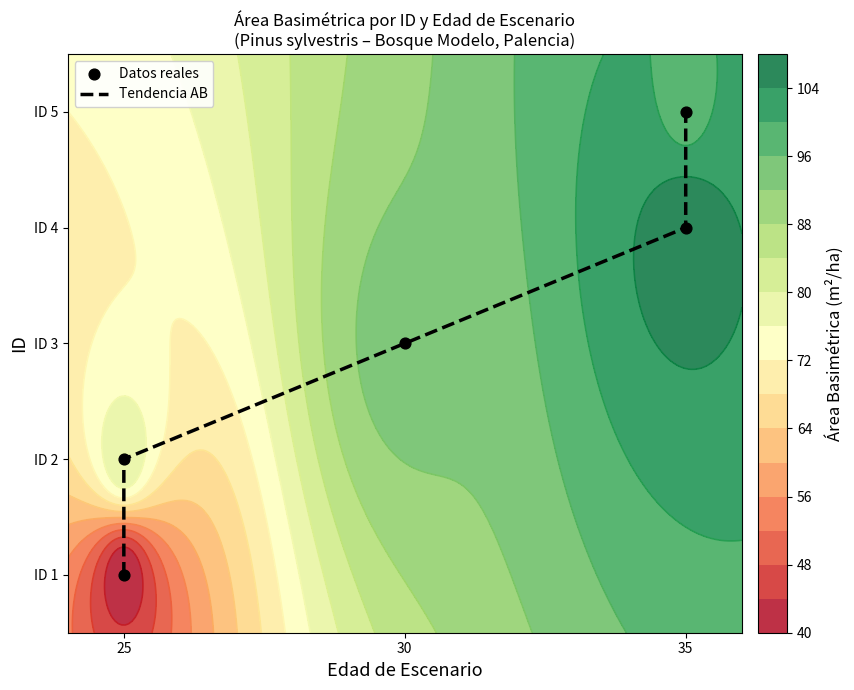

What value does the Datos reales series have at 25?

1